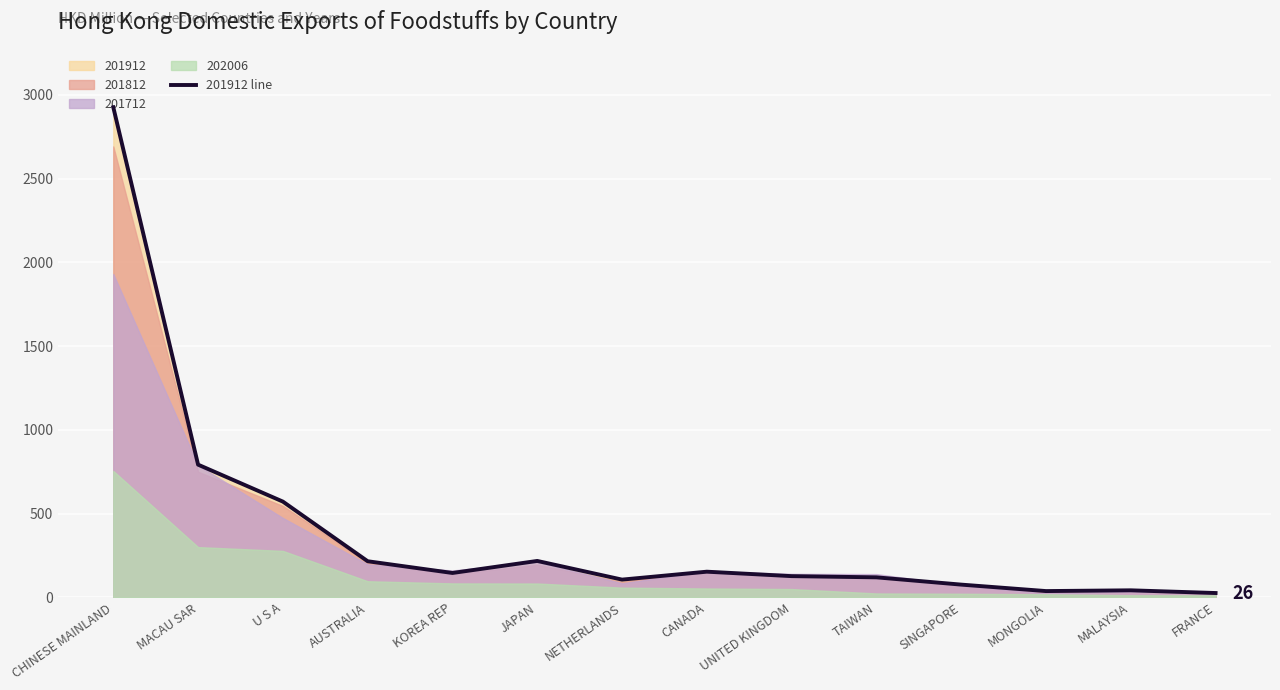

What is the difference between the maximum and minimum values?

2899.5